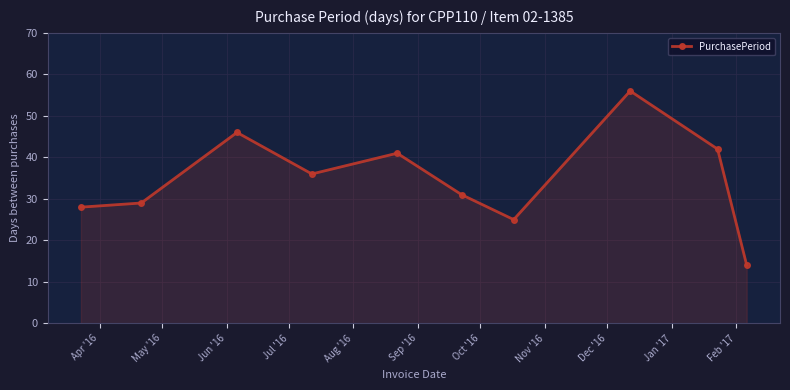

What is the value of the 1st point from the left?

28